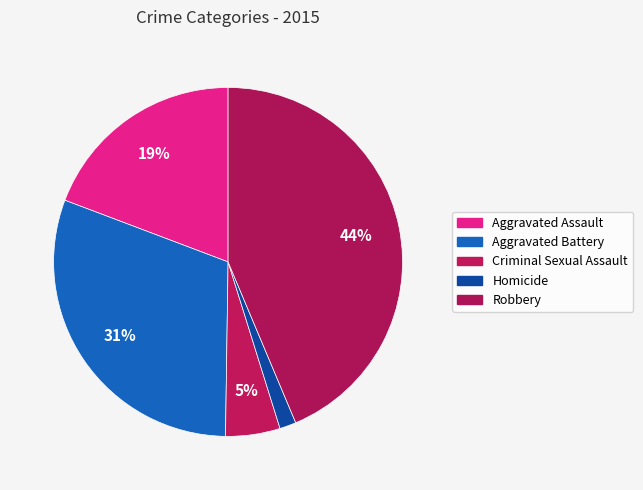

How many slices are in this pie chart?

5